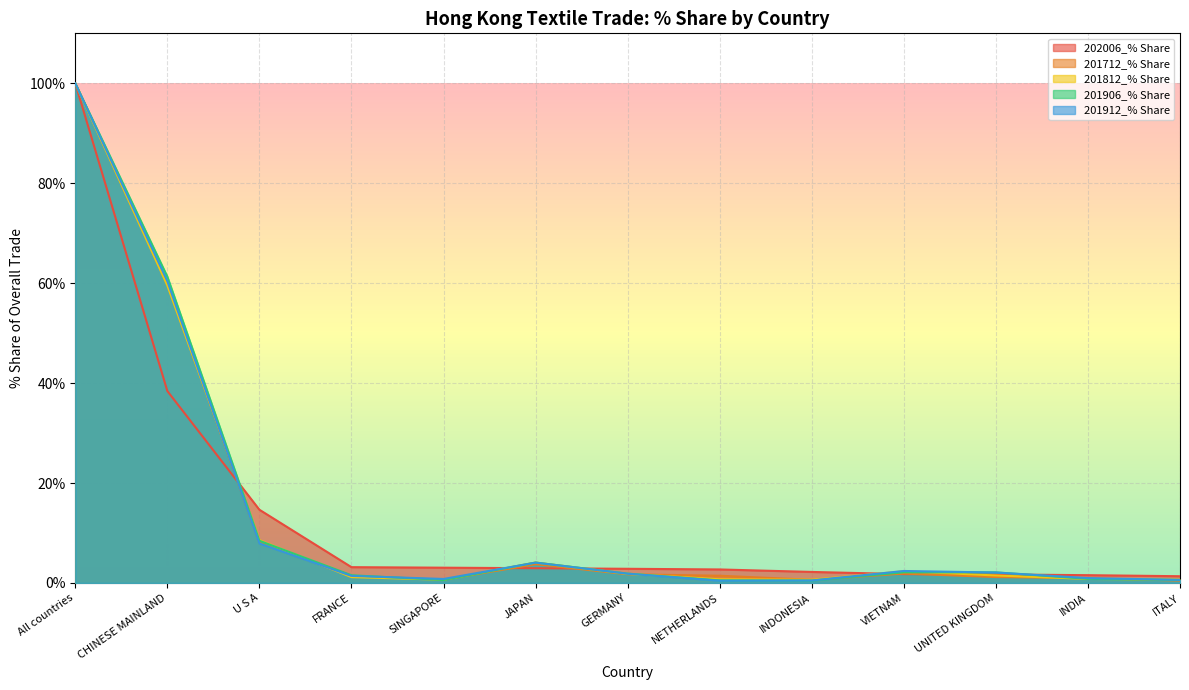

Which series has the largest total across all categories?

201906_% Share